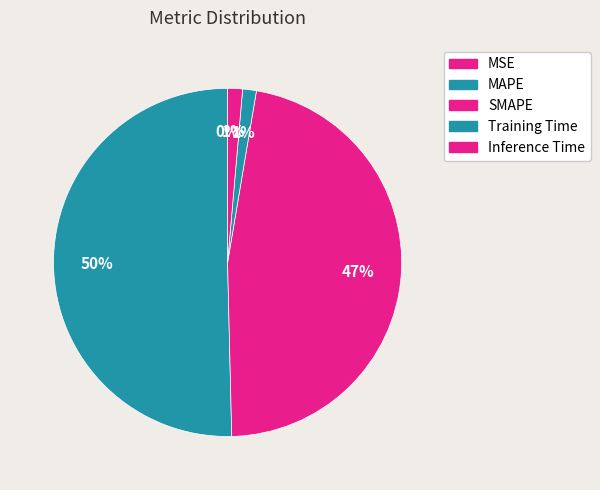

What is the majority slice?

MAPE